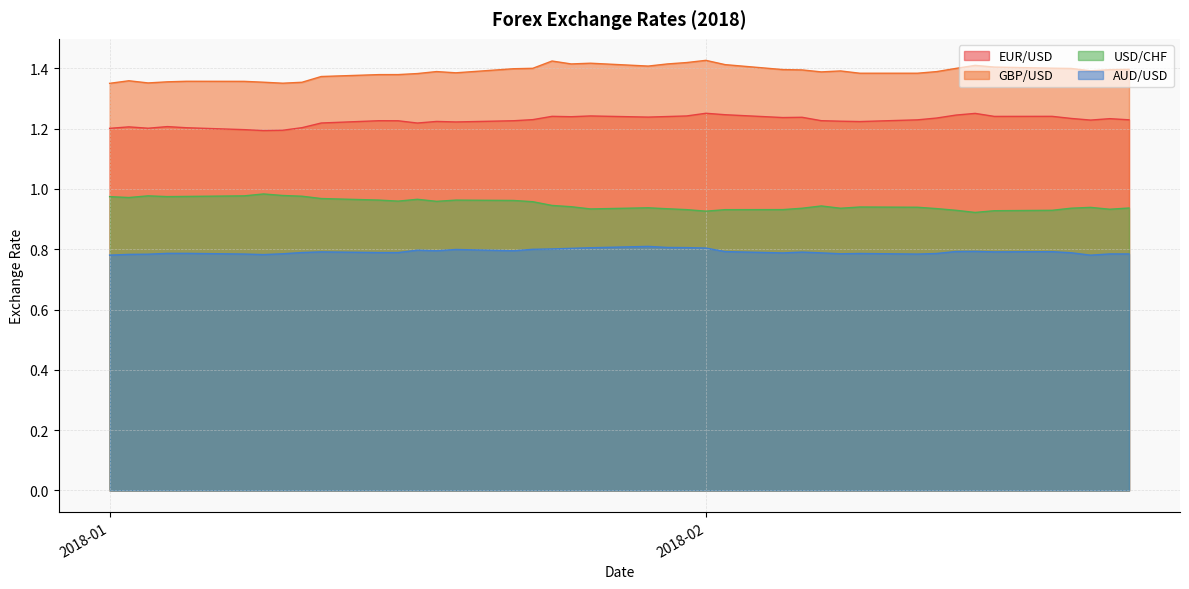

True or false: USD/CHF and AUD/USD intersect in this chart.

False